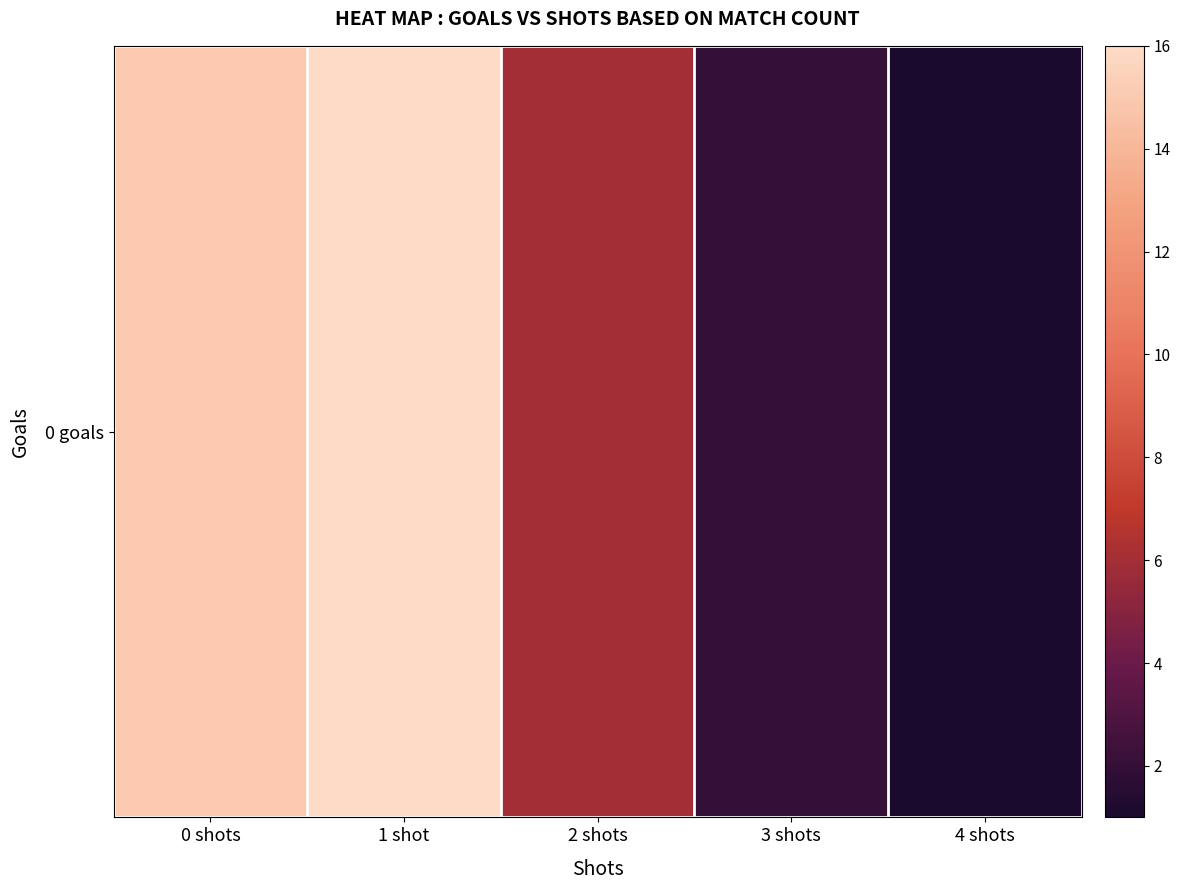

How many values exceed 6?

2